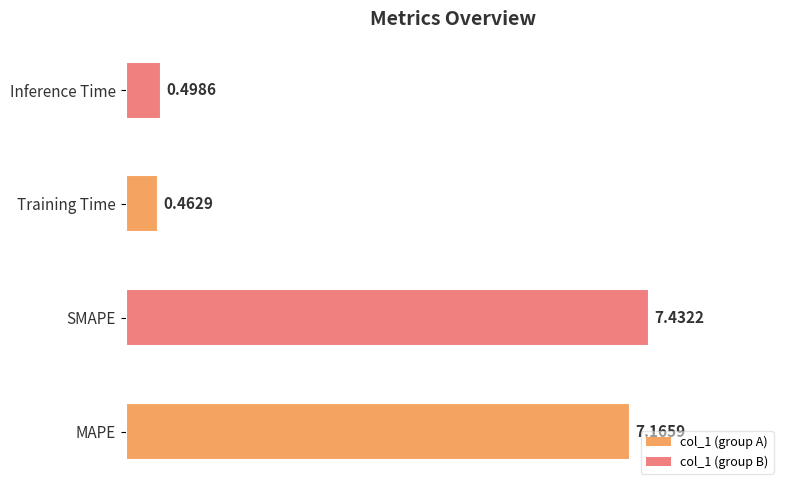

What is the smallest value displayed?

0.5